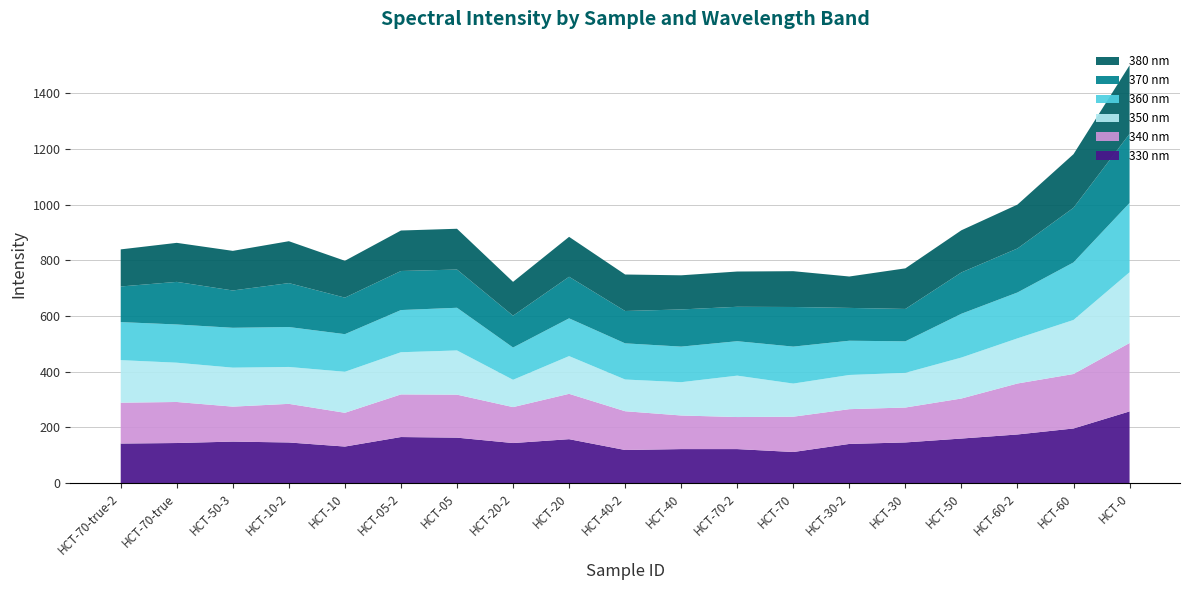

Reading left to right, extract all data points from this chart.

330 nm: 142.1	144.0	149.1	146.0	131.3	165.5	163.3	143.9	157.8	118.9	122.2	122.2	111.7	140.7	146.1	160.1	174.7	196.2	257.5
340 nm: 146.8	147.4	125.6	138.7	121.3	153.1	154.4	129.1	162.9	139.3	120.7	115.1	126.9	124.9	125.4	143.8	183.1	195.7	245.7
350 nm: 152.8	141.1	140.0	132.5	147.3	151.5	158.8	98.1	135.5	113.9	119.6	148.7	118.9	122.8	124.5	147.1	162.1	194.1	254.2
360 nm: 136.6	137.3	143.2	143.4	135.1	151.5	153.3	115.9	135.6	129.9	127.8	123.7	132.8	123.0	113.3	157.3	164.8	206.7	248.9
370 nm: 128.0	153.0	134.0	157.8	131.2	140.3	137.3	114.4	149.4	116.2	133.5	123.6	142.3	117.9	116.3	148.5	158.1	196.3	248.3
380 nm: 133.2	140.2	142.3	150.5	132.4	145.4	146.5	121.5	143.4	131.1	122.6	126.7	128.6	112.8	145.8	151.4	157.6	192.5	246.0